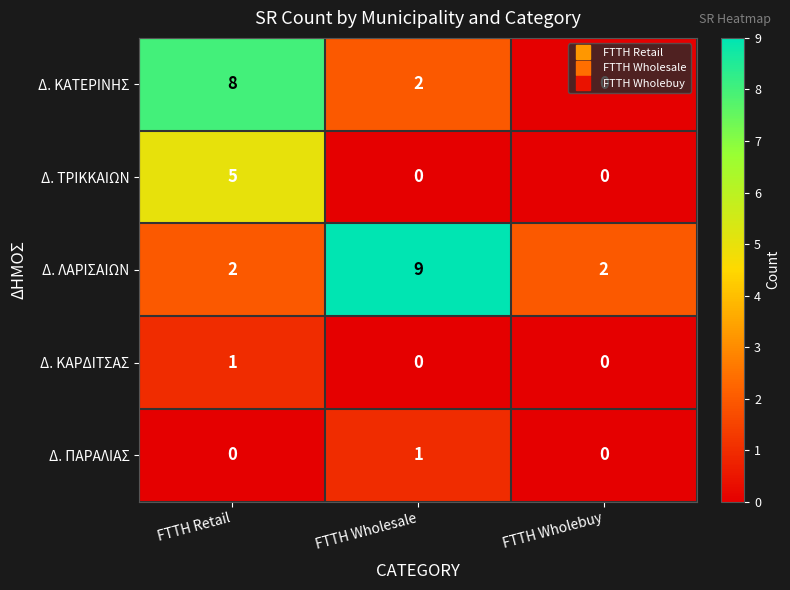

Is the value of Δ. ΚΑΤΕΡΙΝΗΣ at FTTH Retail greater than the value of Δ. ΤΡΙΚΚΑΙΩΝ at FTTH Retail?

Yes